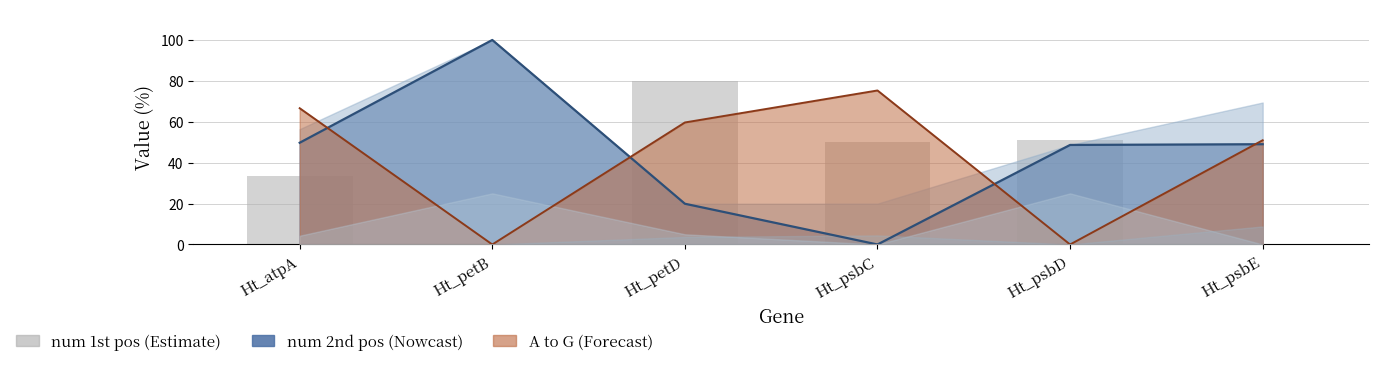

What is the difference between the values at Ht_psbC and Ht_petB?

50.0